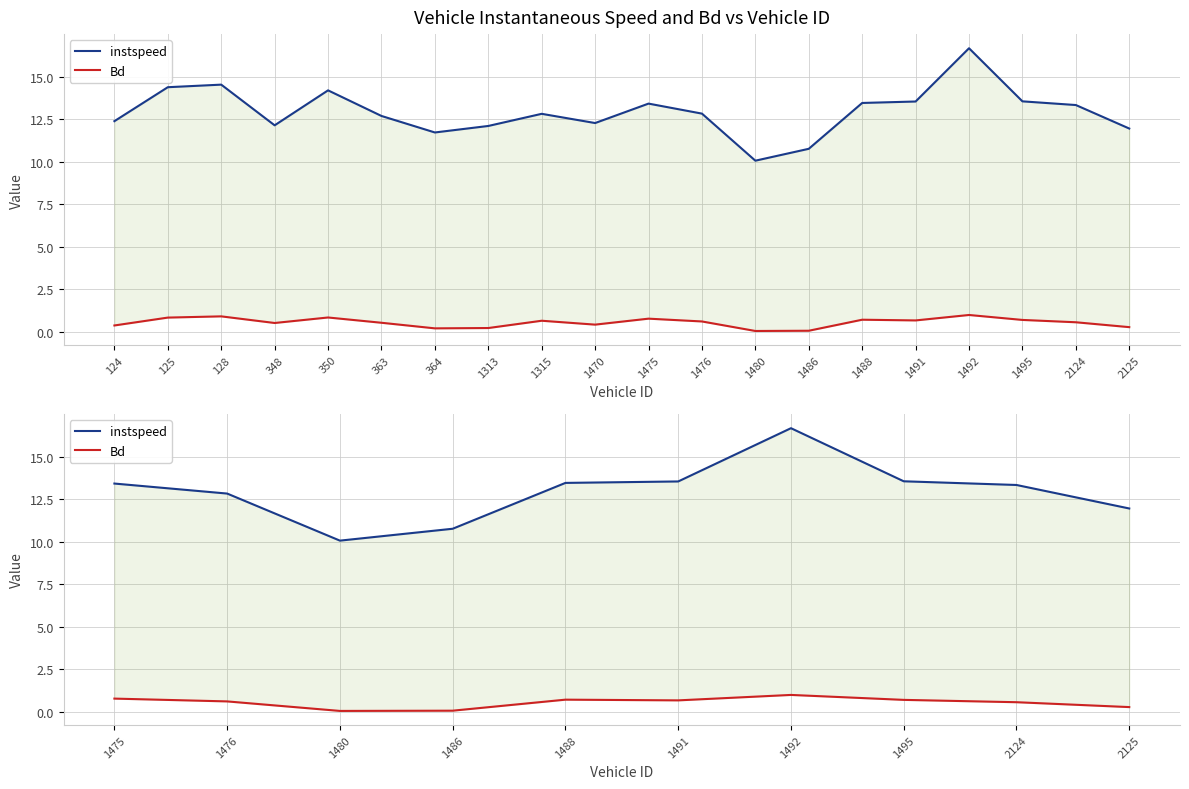

How many distinct data groups are displayed?

2